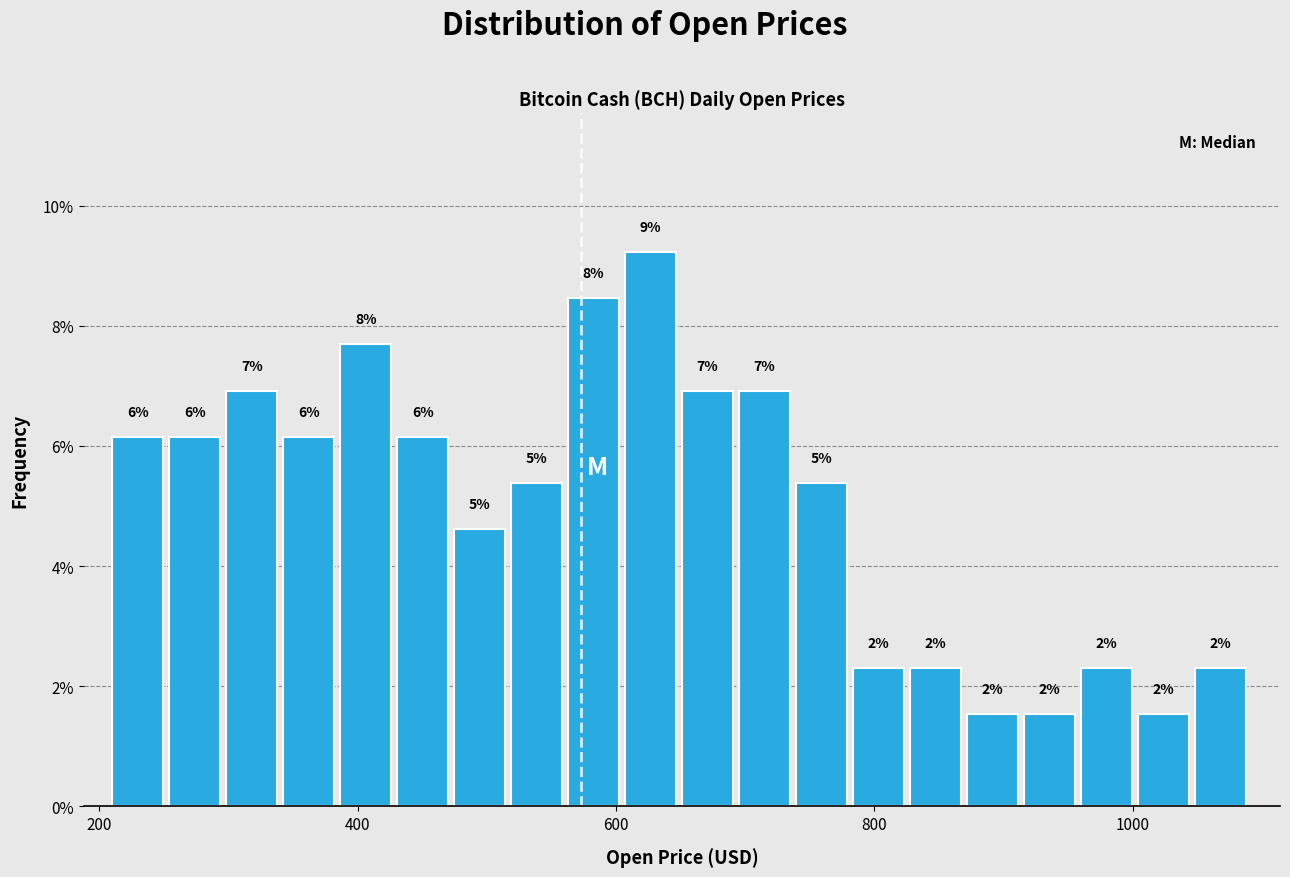

Around what value on the x-axis is the tallest bar? Give the approximate position of its centre, as read against the axis.

620